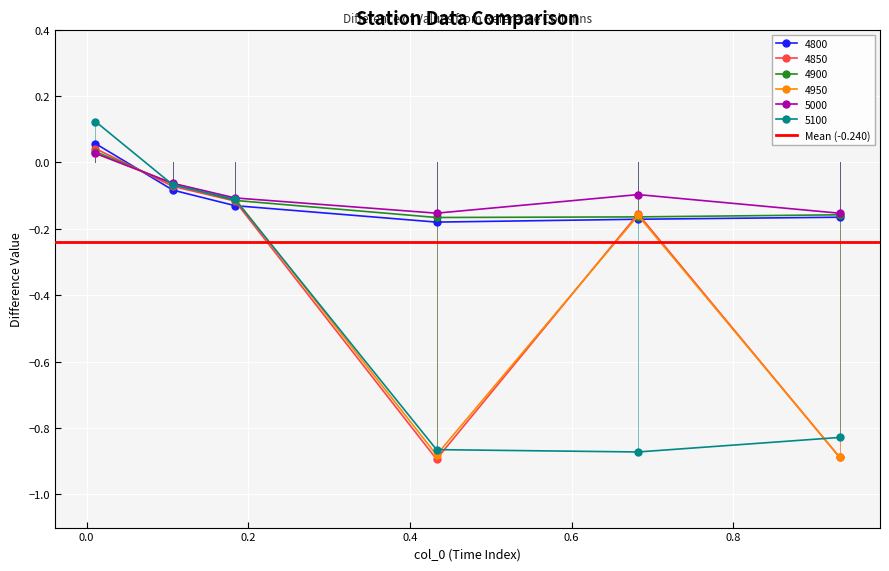

At how many categories does at least one series exceed 0?

1